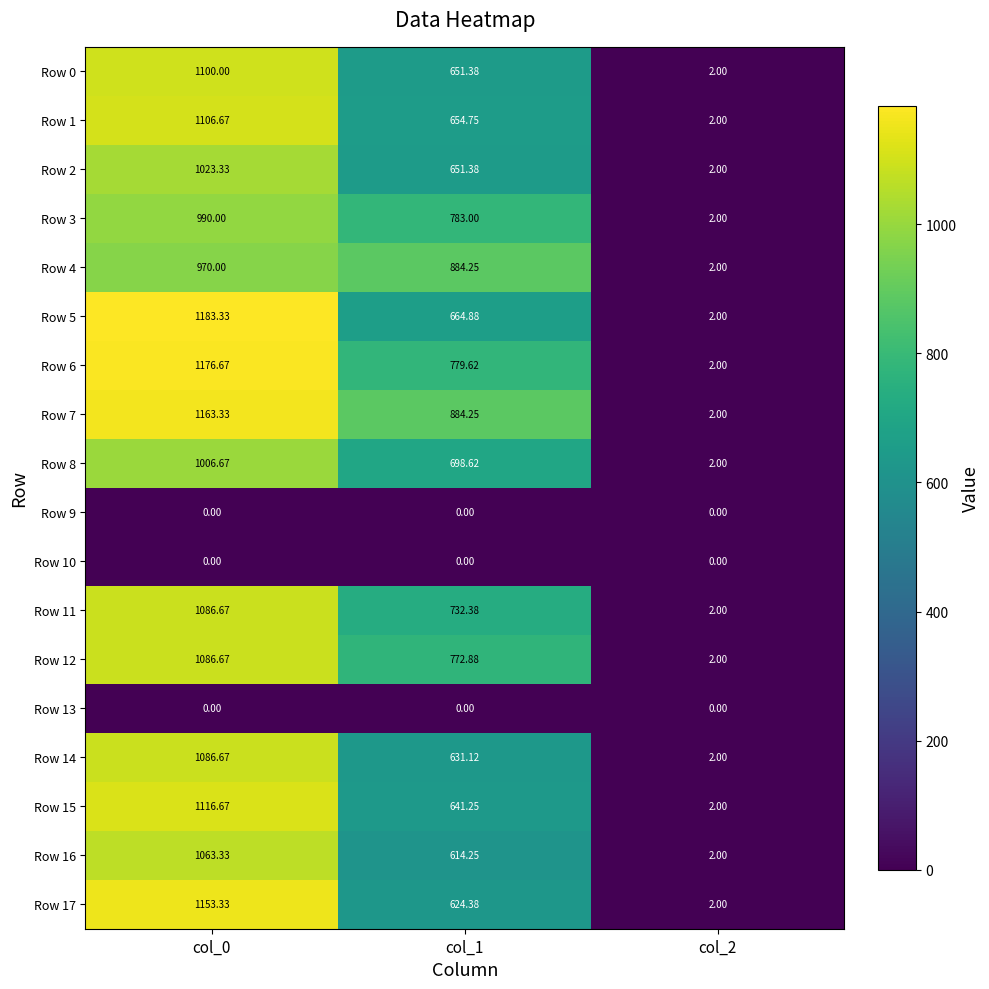

Which series has the largest total across all categories?

Row 7